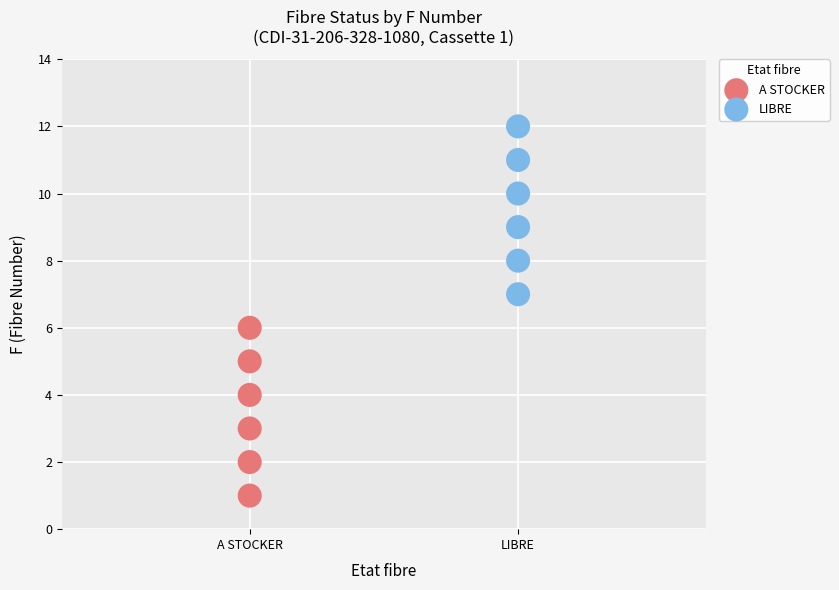

Which series reaches the maximum Y coordinate?

LIBRE